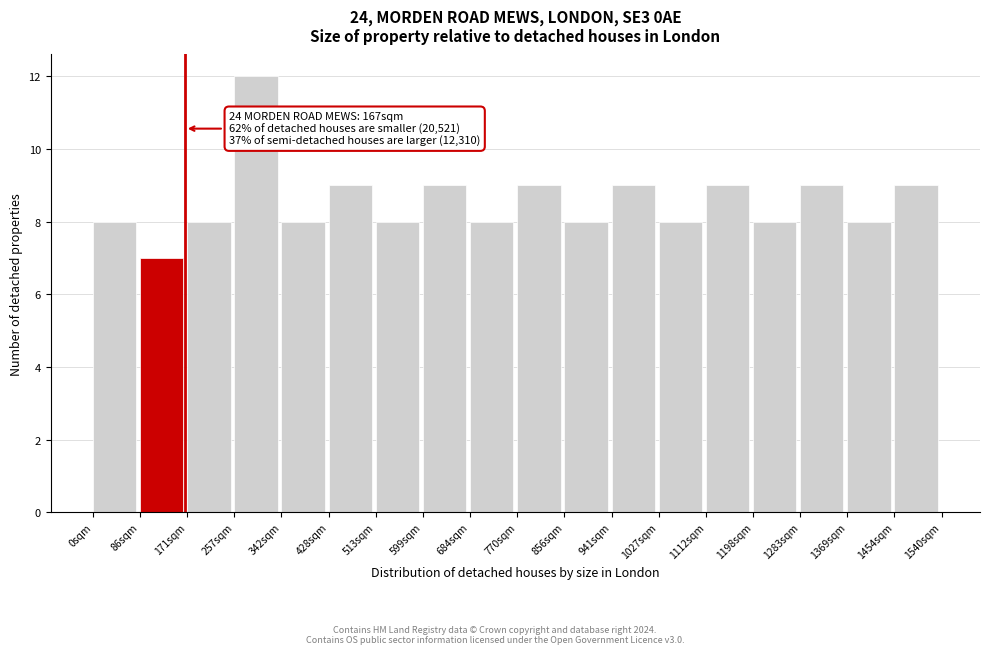

Over which range of the x-axis is the bar tallest?

260 to 340